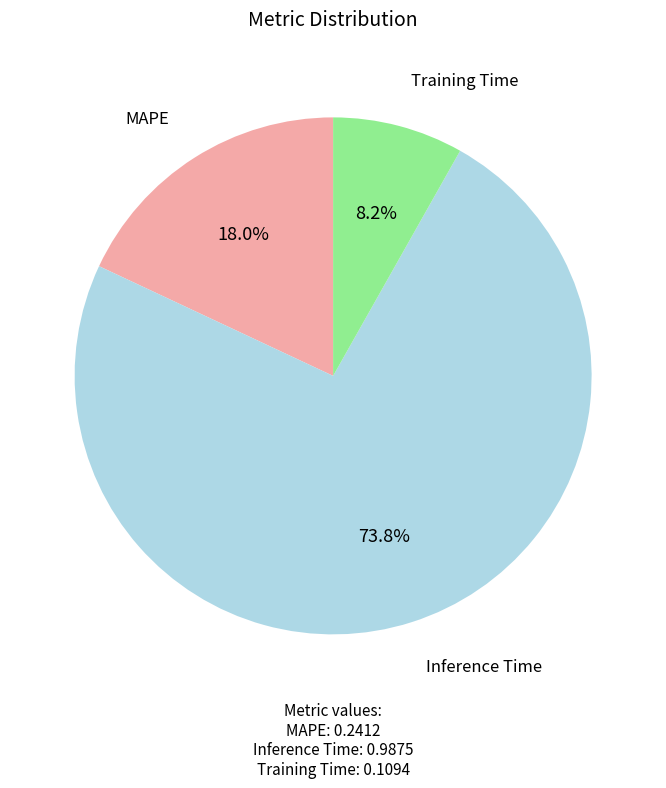

What is the largest slice in the pie chart?

Inference Time